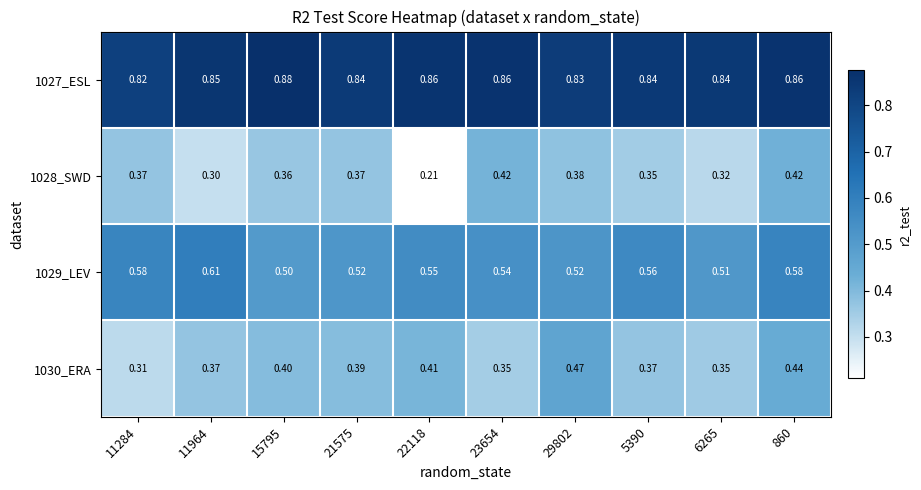

List the series in order of their peak value, lowest first.

1028_SWD, 1030_ERA, 1029_LEV, 1027_ESL